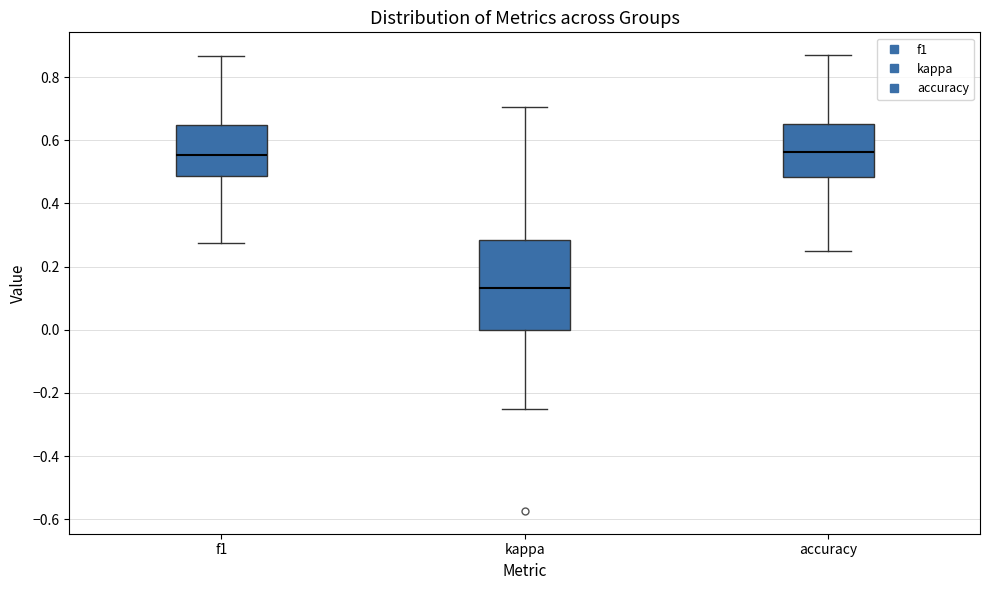

Where is the lower edge of the box for accuracy on the y-axis? The values are not printed on the chart, so give them approximately, as read against the axis.

0.48